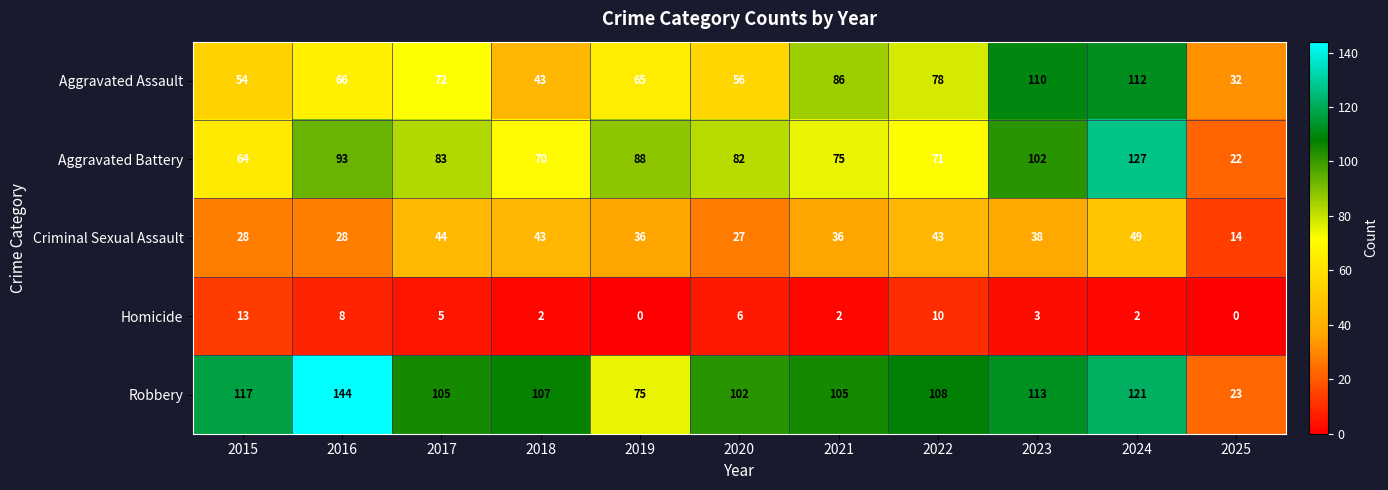

What is the difference between the maximum and minimum values in the Robbery series?

121